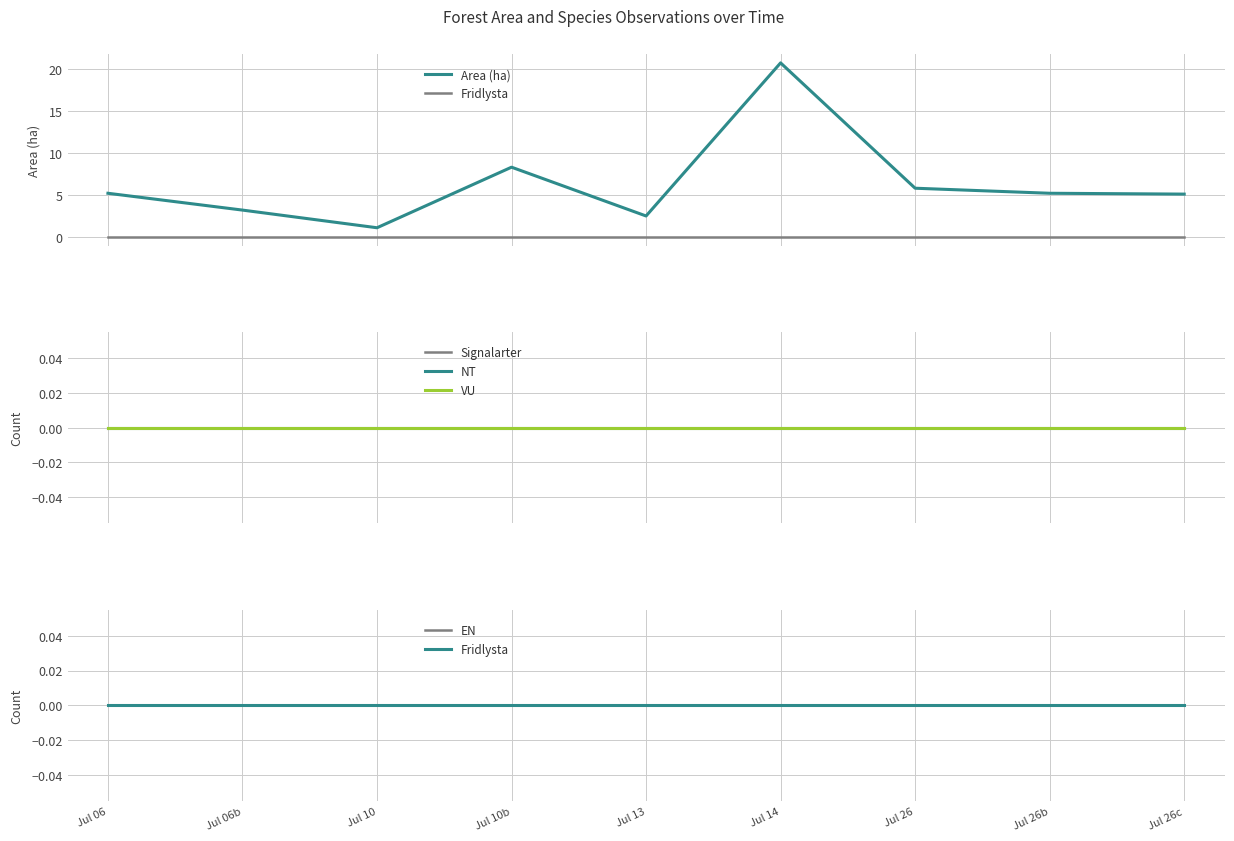

How many lines are shown in the chart?

6